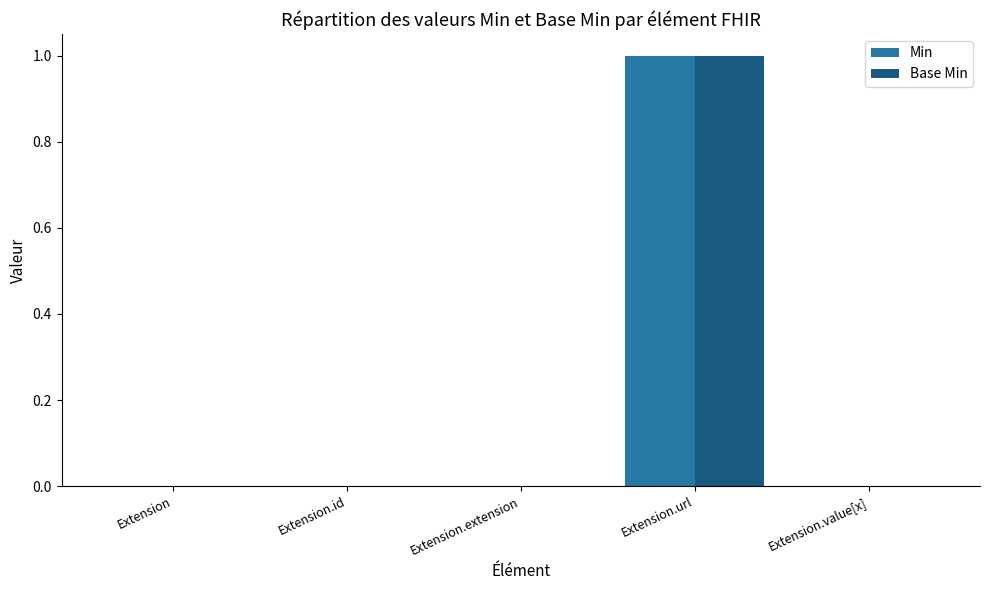

Is the value of Base Min at Extension.extension greater than the value of Min at Extension.url?

No